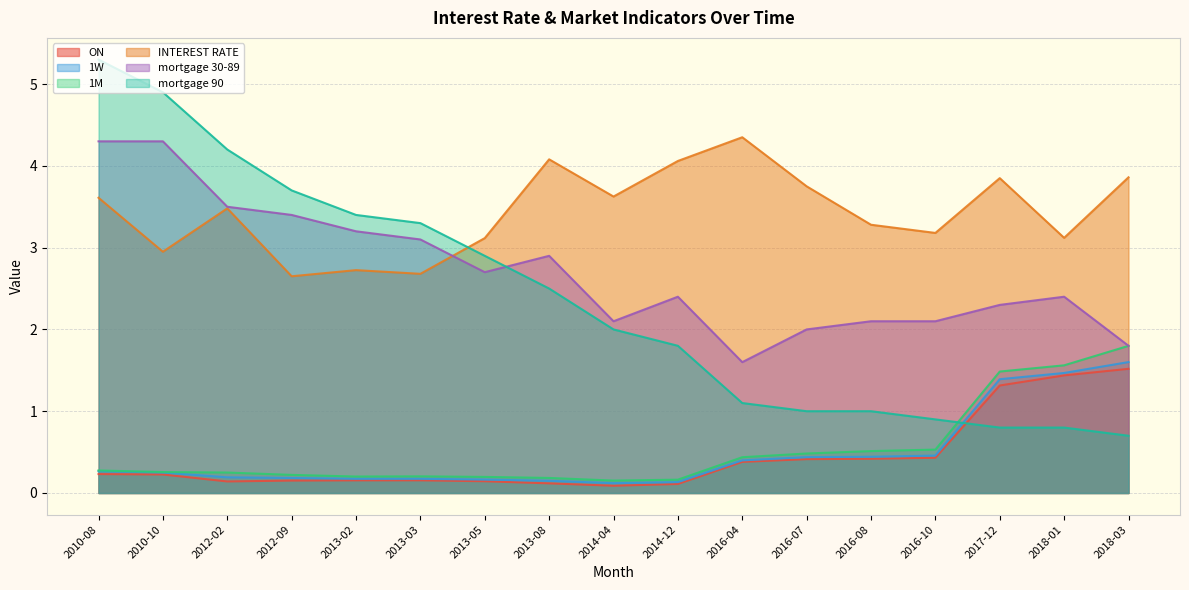

Between 2016-10 and 2013-03, which is larger?

2016-10